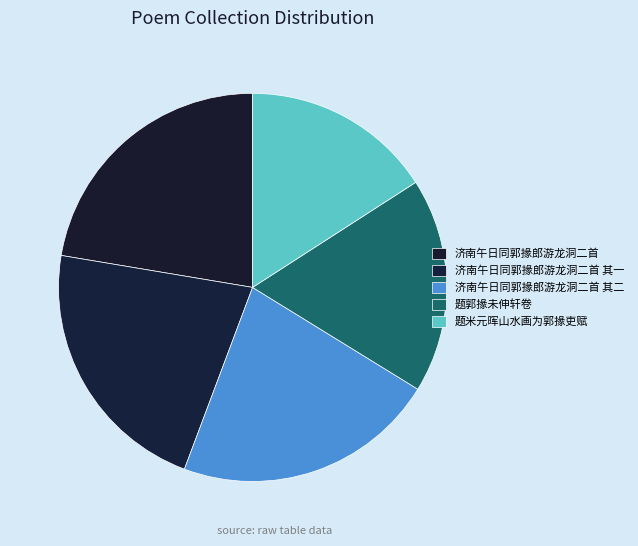

Which has a higher value, 济南午日同郭掾郎游龙洞二首 其一 or 题郭掾未伸轩卷?

济南午日同郭掾郎游龙洞二首 其一